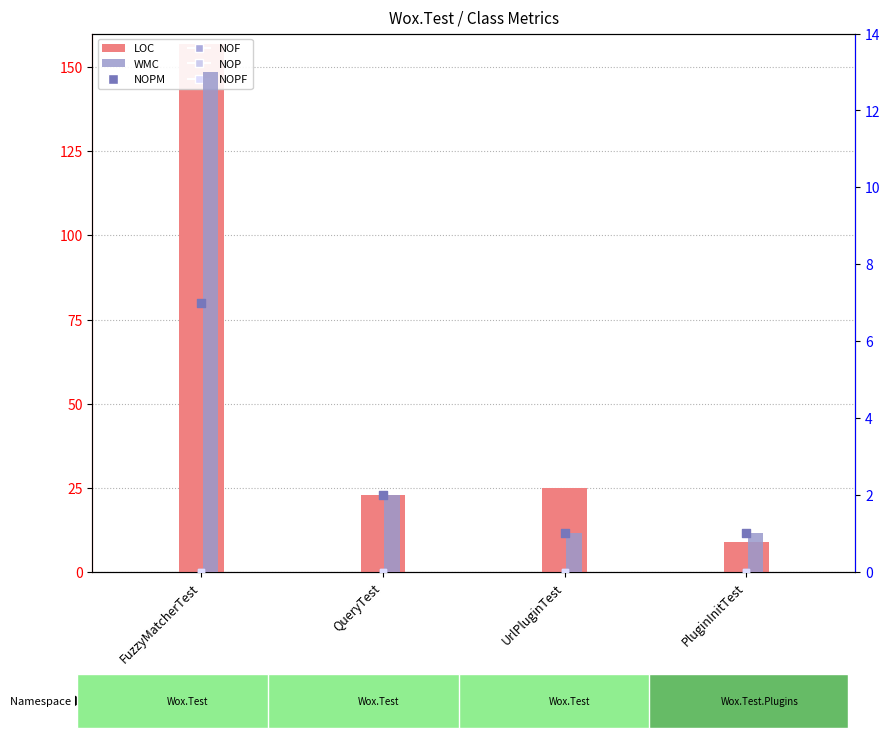

At which category is the sum across all series the highest?

FuzzyMatcherTest